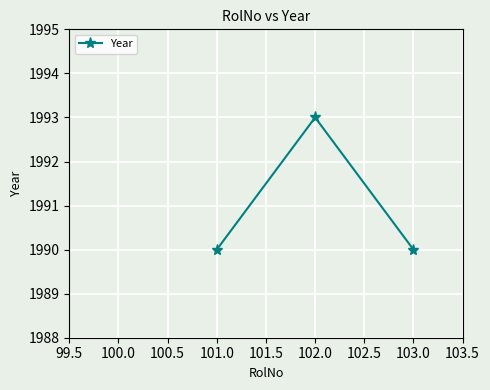

The value at 103.0 is 3103. True or false?

False